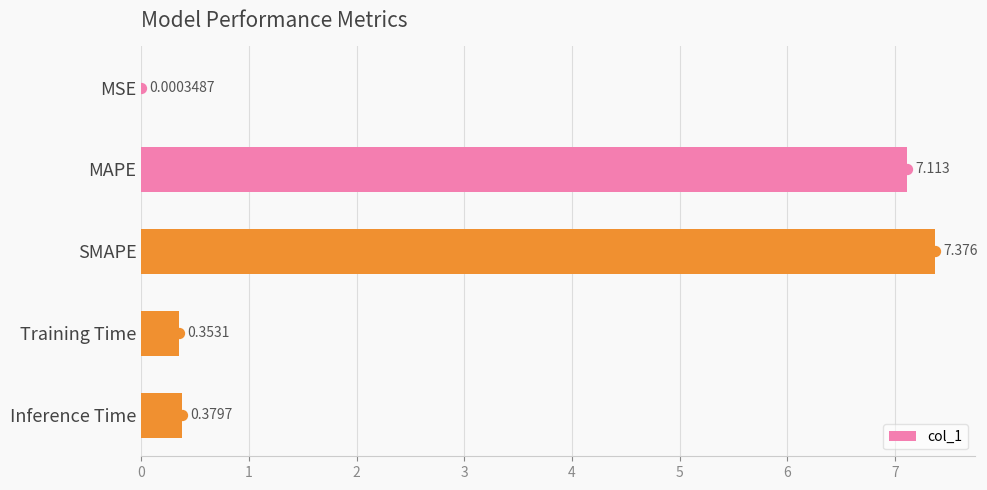

Between MAPE and MSE, which is larger?

MAPE